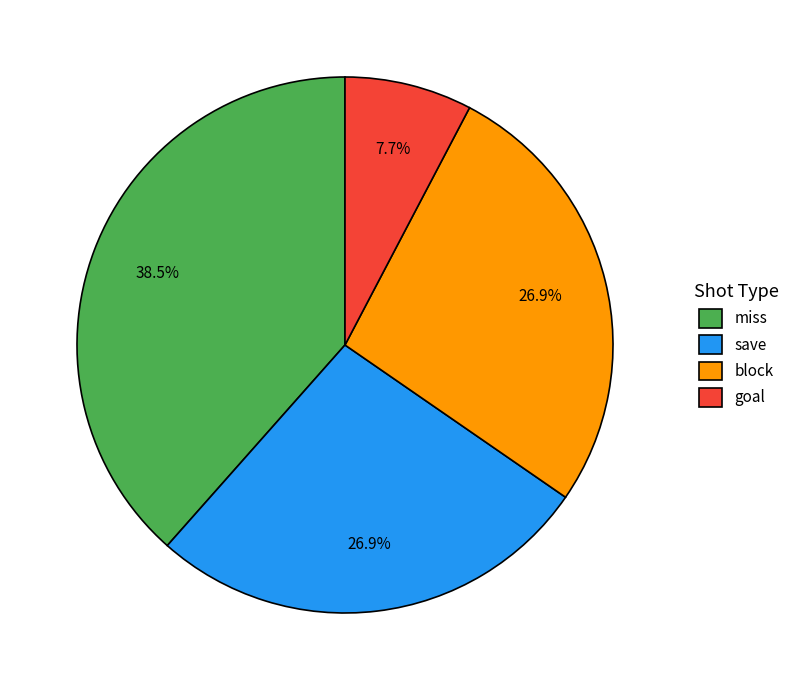

What is the ratio of the value at save to the value at block?

1.0